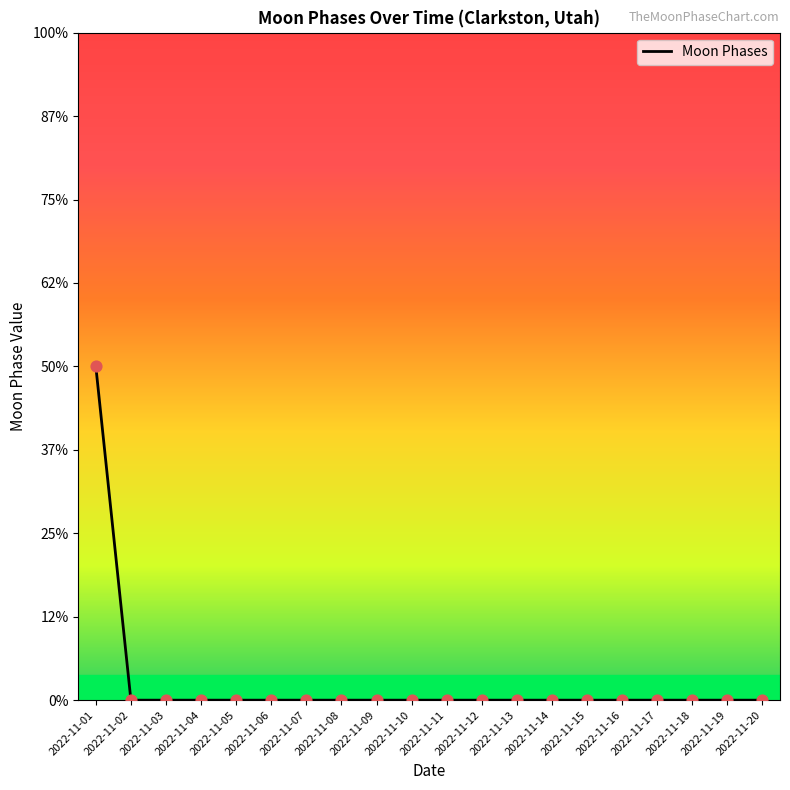

Does the chart have visible grid lines?

No